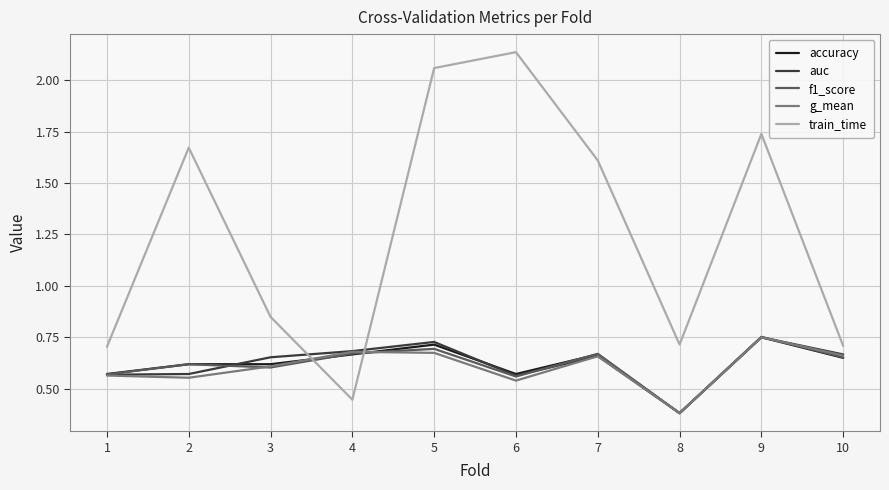

At which label is accuracy closest to 0?

8